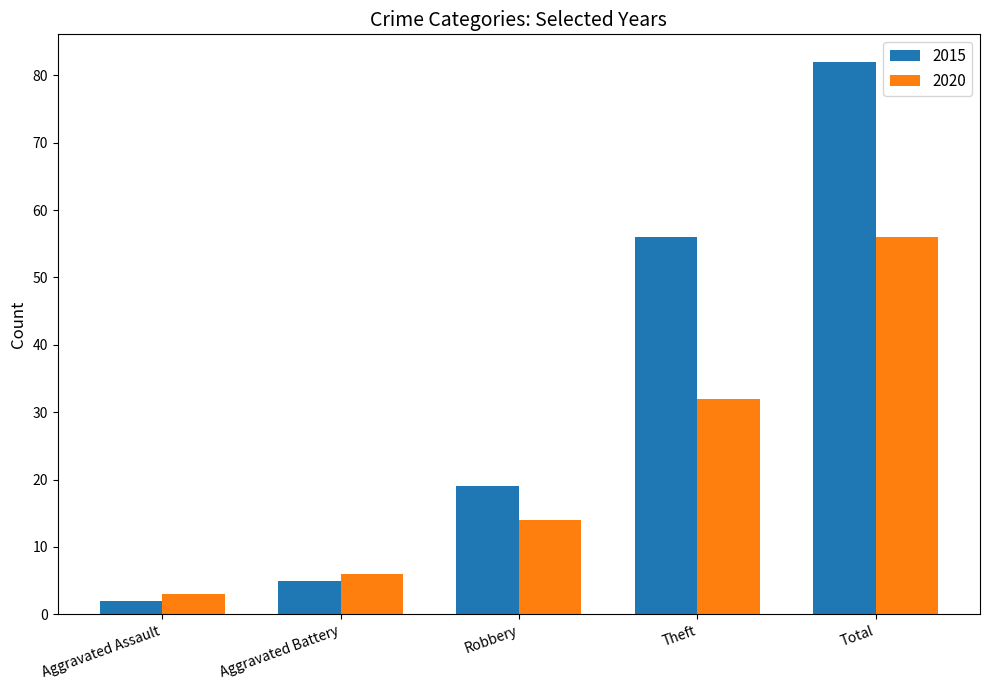

What is the sum of all 2015 values?

164